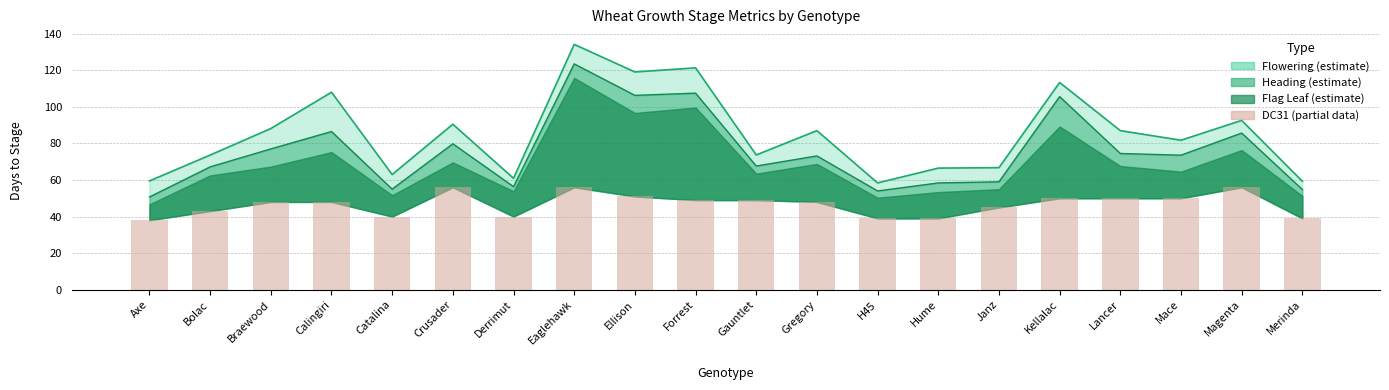

What is the label of the 16th bar from the right?

Catalina